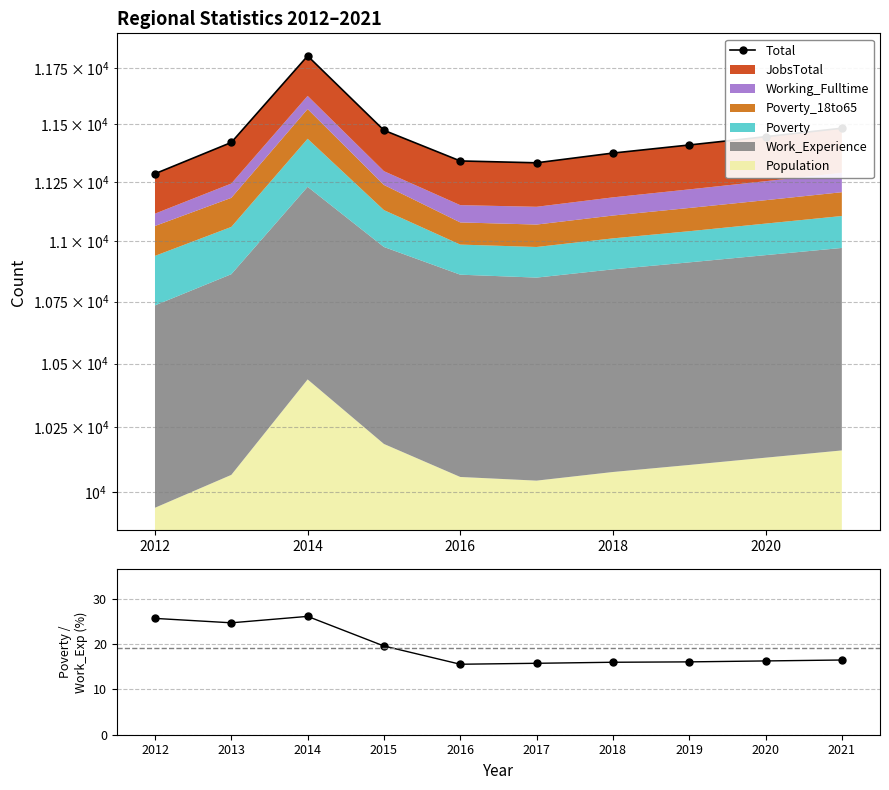

The Total series shows 5657.8 at 2020. True or false?

False